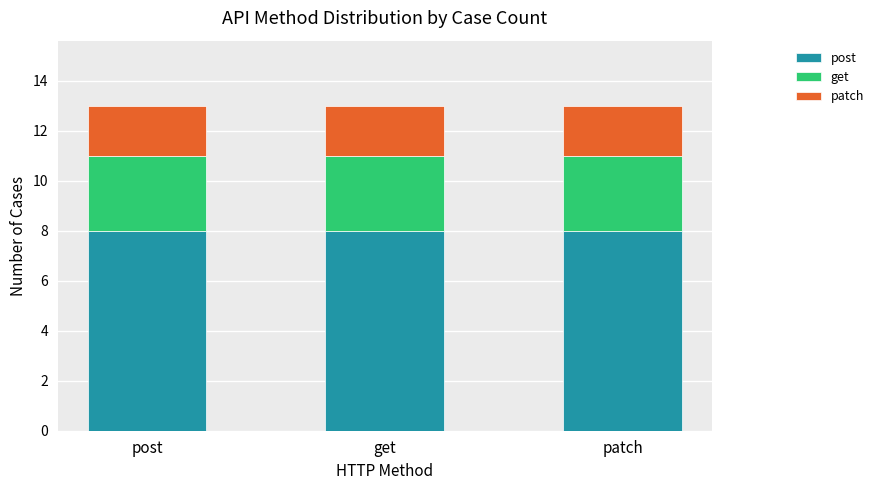

What is the maximum value for post?

8